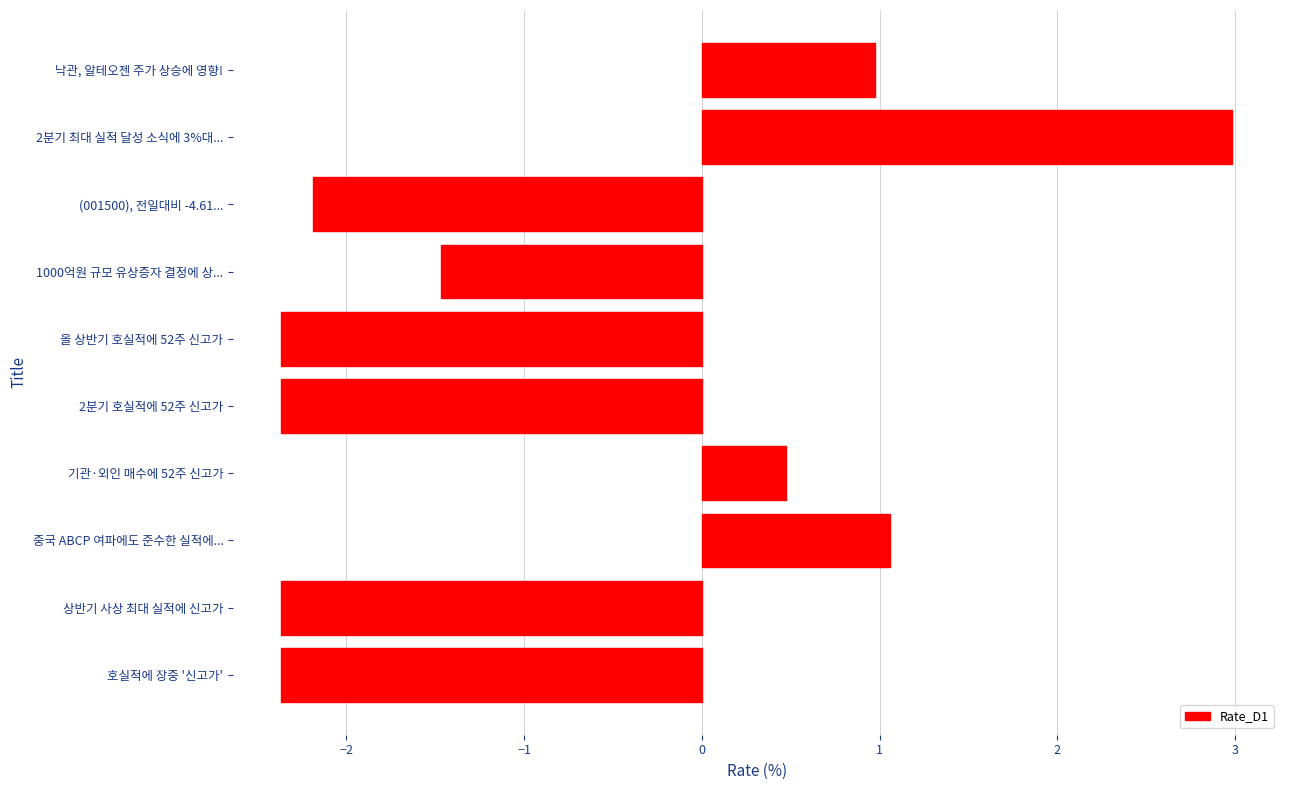

How many series are shown in this chart?

1